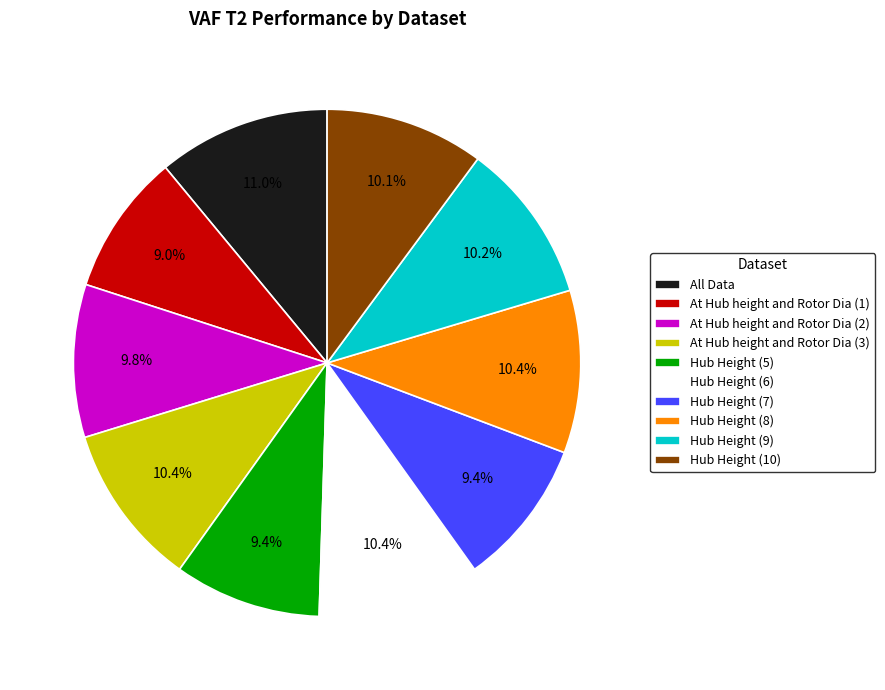

What percentage do Hub Height (9) and Hub Height (8) together represent?

20.6%